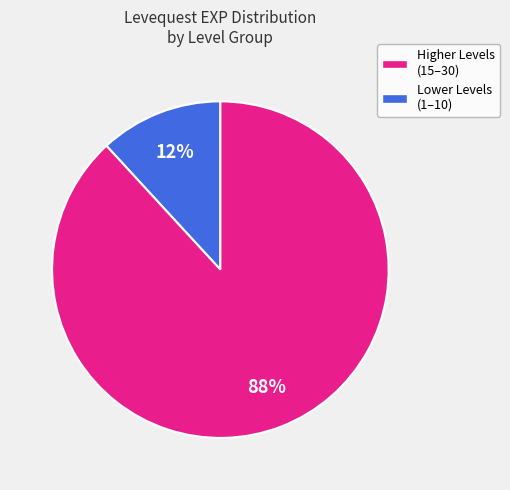

Does any single category account for the majority?

Yes